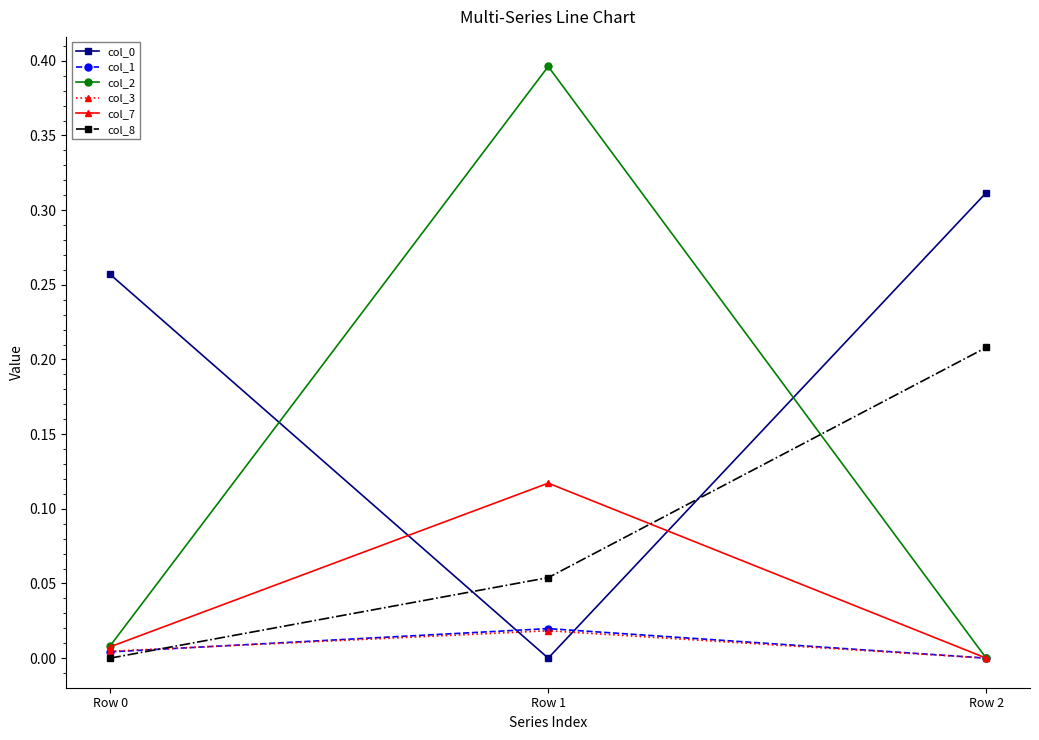

True or false: col_2 has a value of 0.2 at Row 2.

False